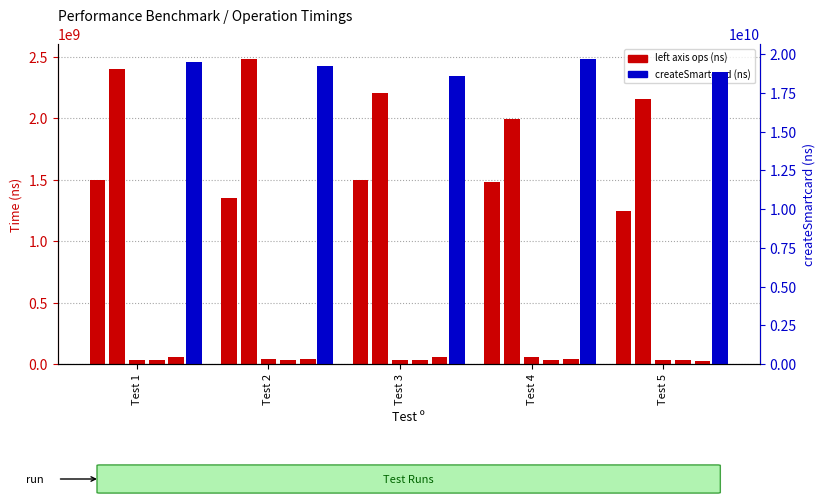

Reading left to right, transcribe all the data shown in this chart.

storeCredentialSpecification: 1494279706	1347280014	1493499695	1483679258	1242722135
createSmartcard: 19522406062	19276546847	18632591630	19683418234	18840365740